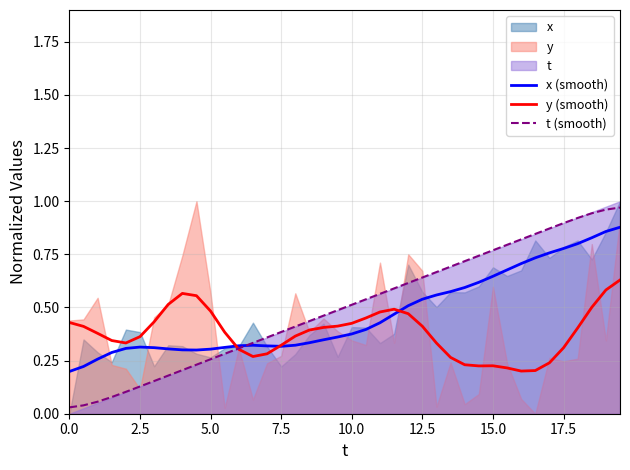

Is it true that x (smooth) equals 0.3 at 7.5?

True